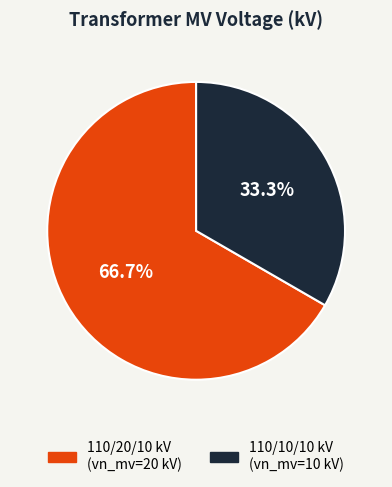

How many slices are in this pie chart?

2